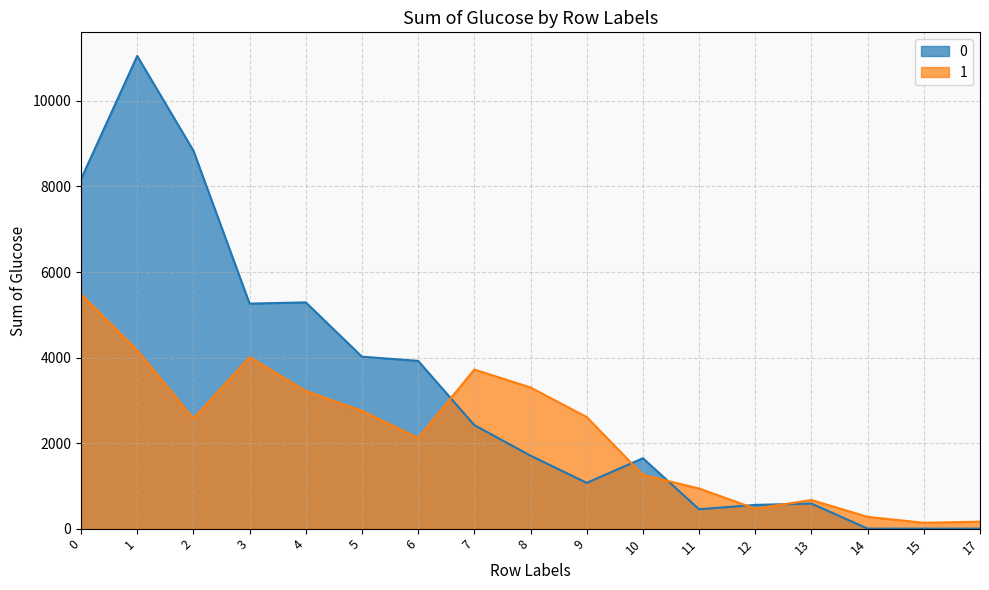

Between which two adjacent categories do 0 and 1 first intersect?

6 and 7